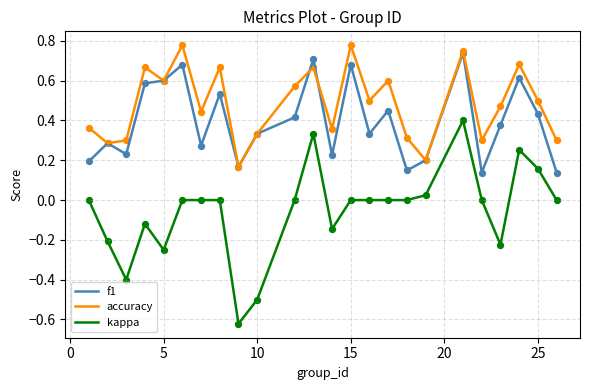

What are all the series names shown in the legend?

f1, accuracy, kappa